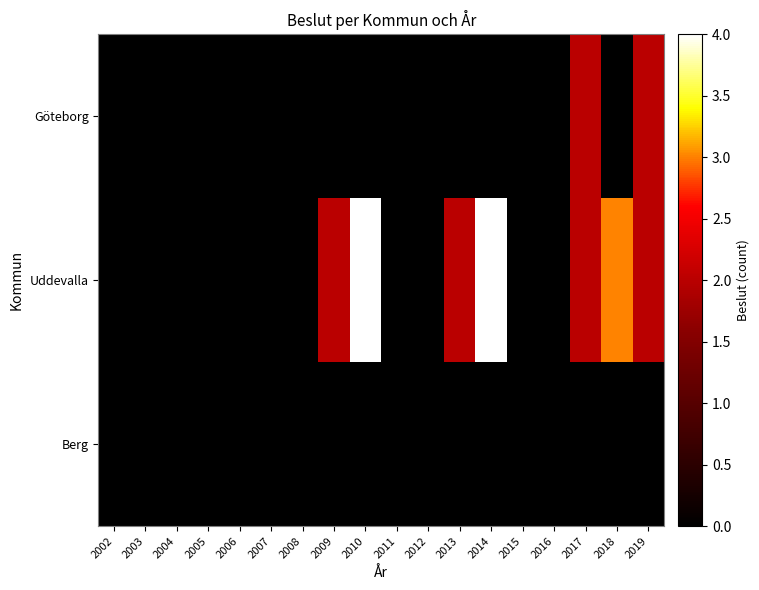

How many series are shown in this chart?

3